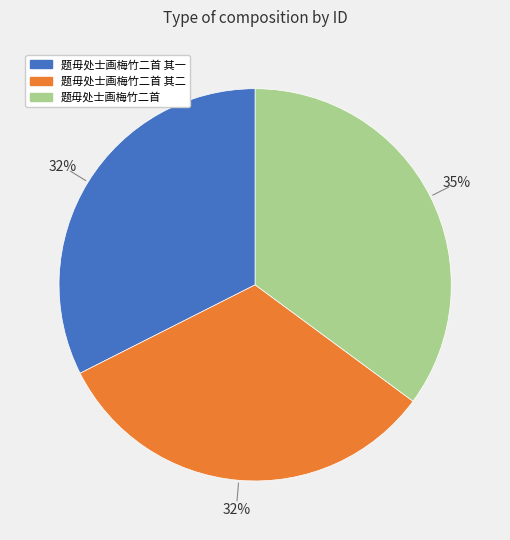

To the nearest percent, what is the average slice percentage?

33%